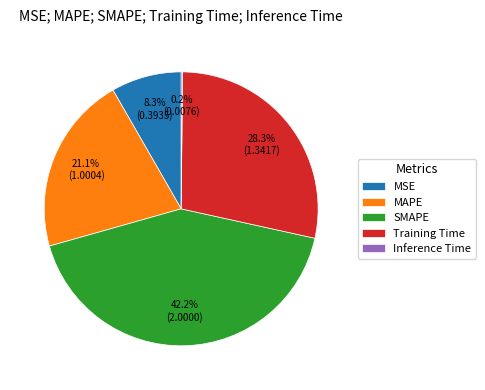

What portion of the pie excludes MSE?

91.7%